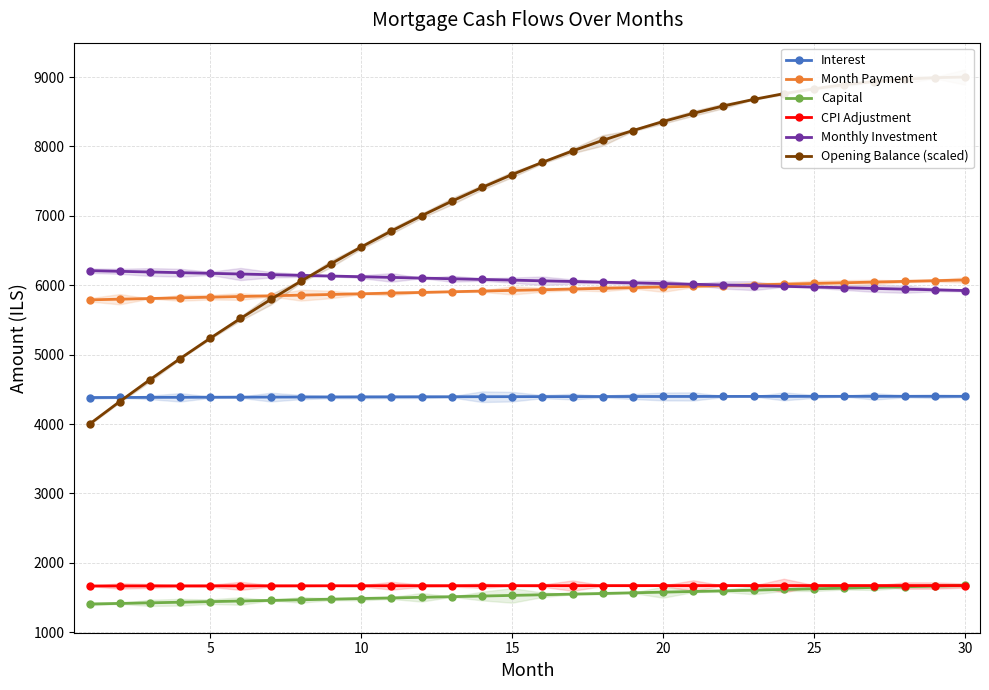

After their last crossing, which series has the higher values: Interest or Opening Balance (scaled)?

Opening Balance (scaled)